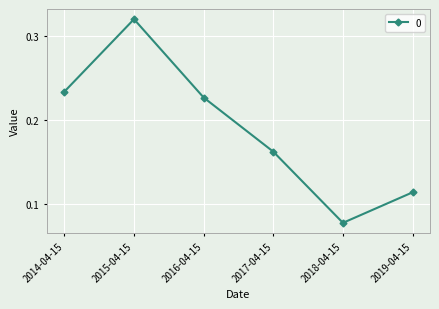

How many values are between 0 and 1?

6